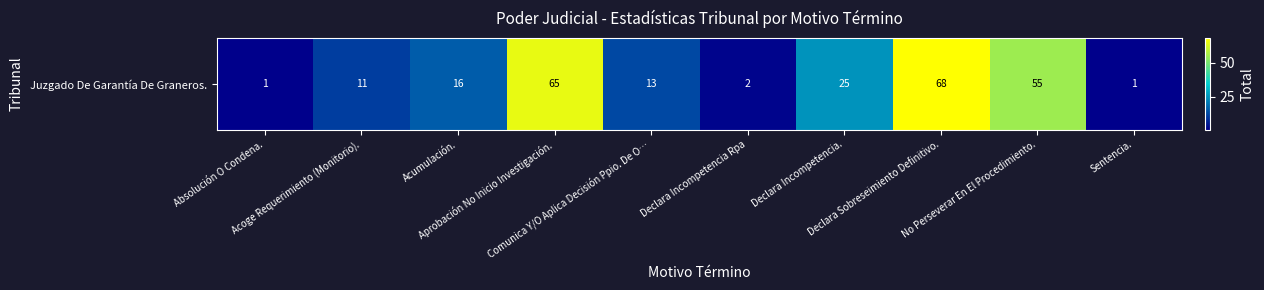

What is the minimum value shown in the chart?

1